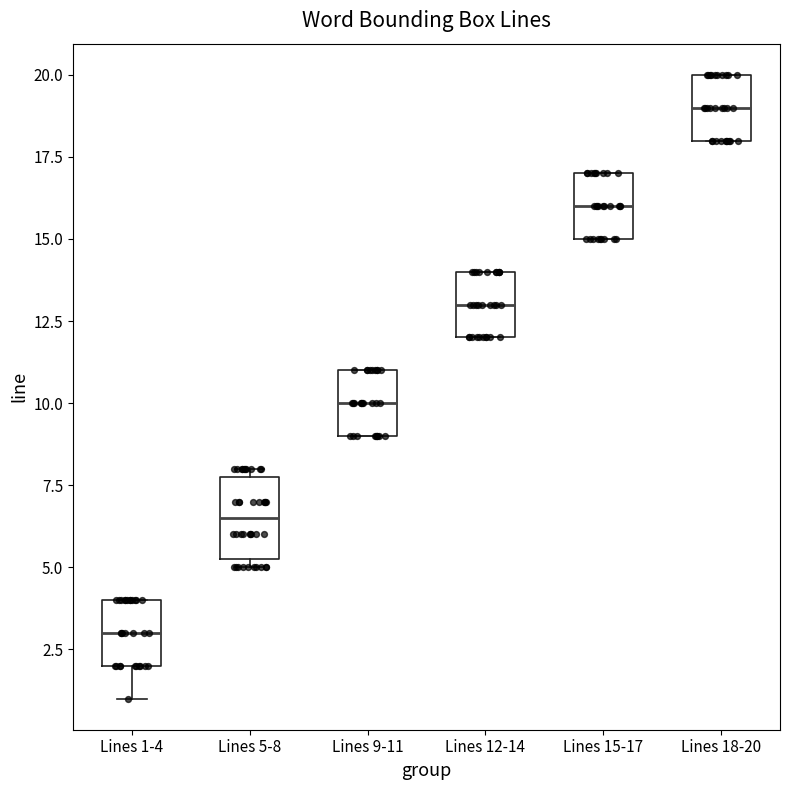

Where does the median line of the box for Lines 1-4 sit on the y-axis? The values are not printed on the chart, so give them approximately, as read against the axis.

3.0